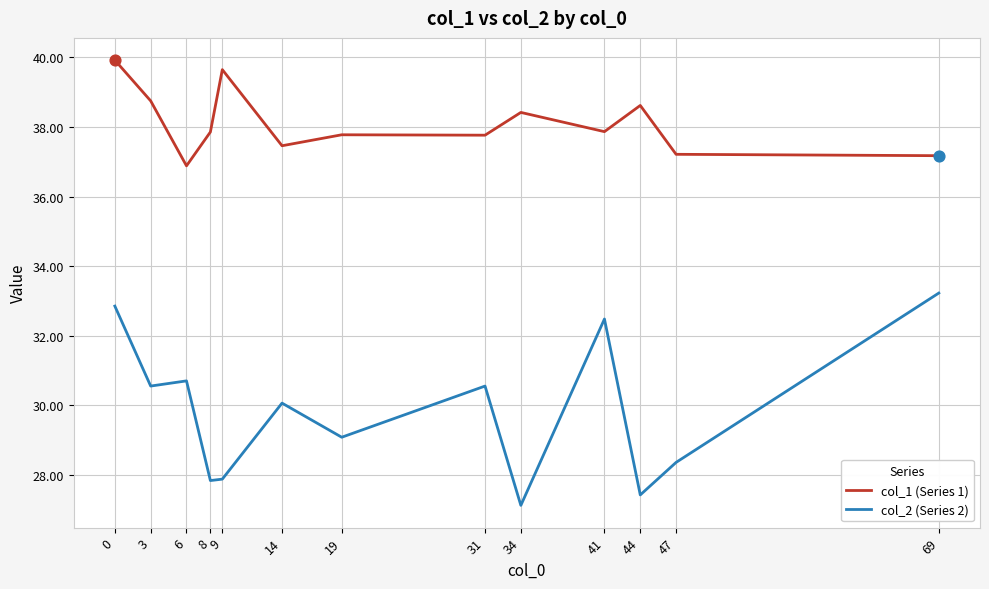

What are all the series names shown in the legend?

col_1 (Series 1), col_2 (Series 2)